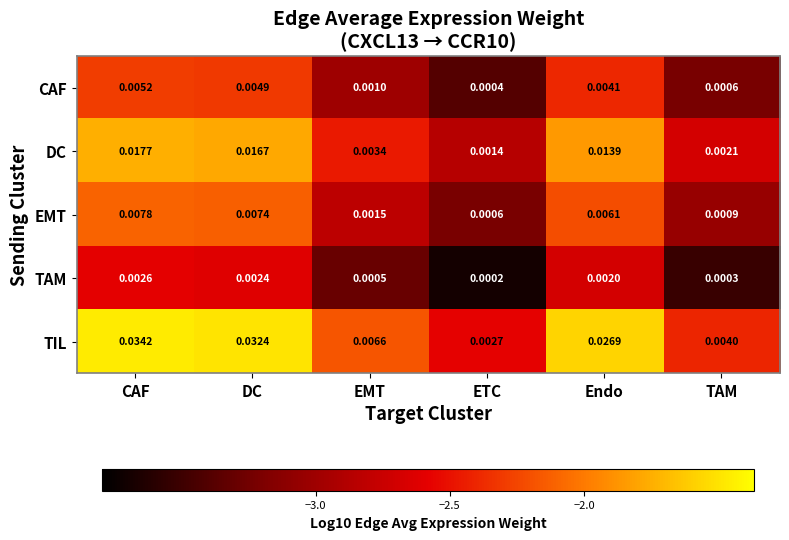

Count the number of categories in the chart.

6